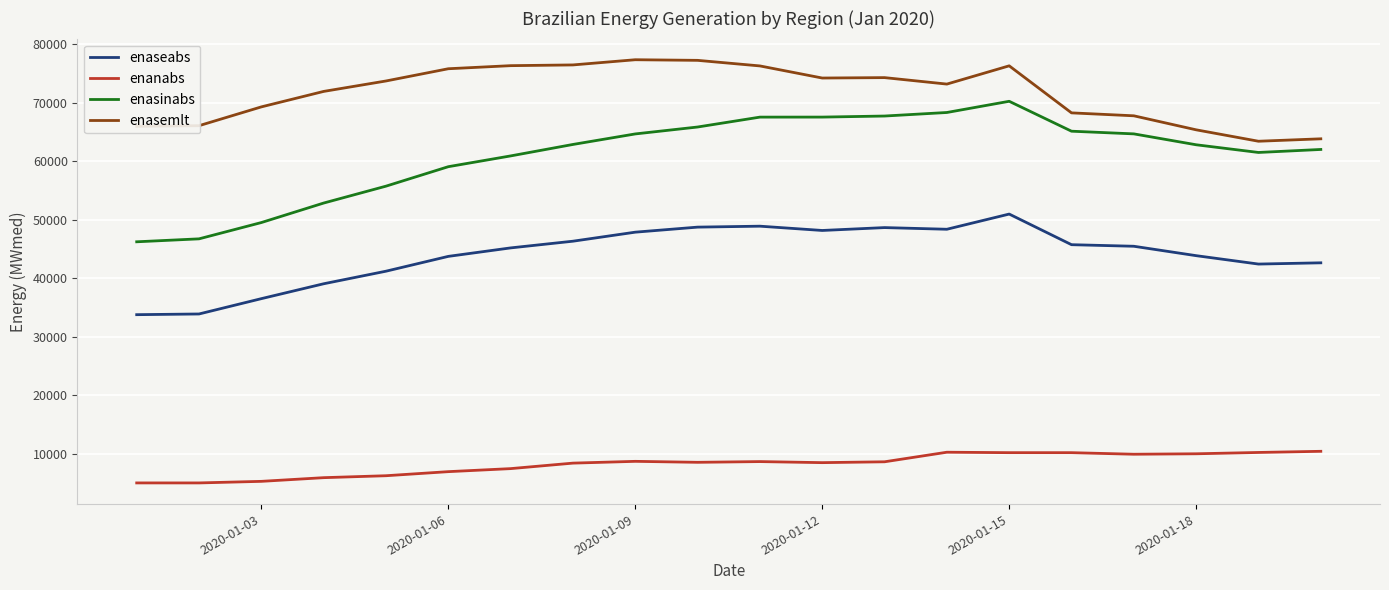

What is the greatest value displayed?

77340.0